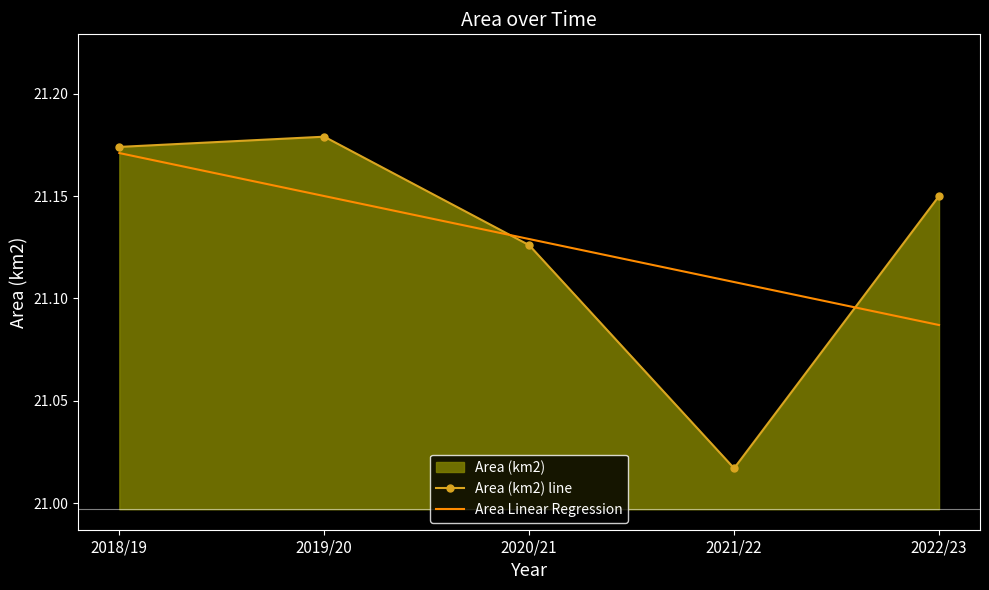

List the series in order of their peak value, highest first.

Area (km2) line, Area Linear Regression